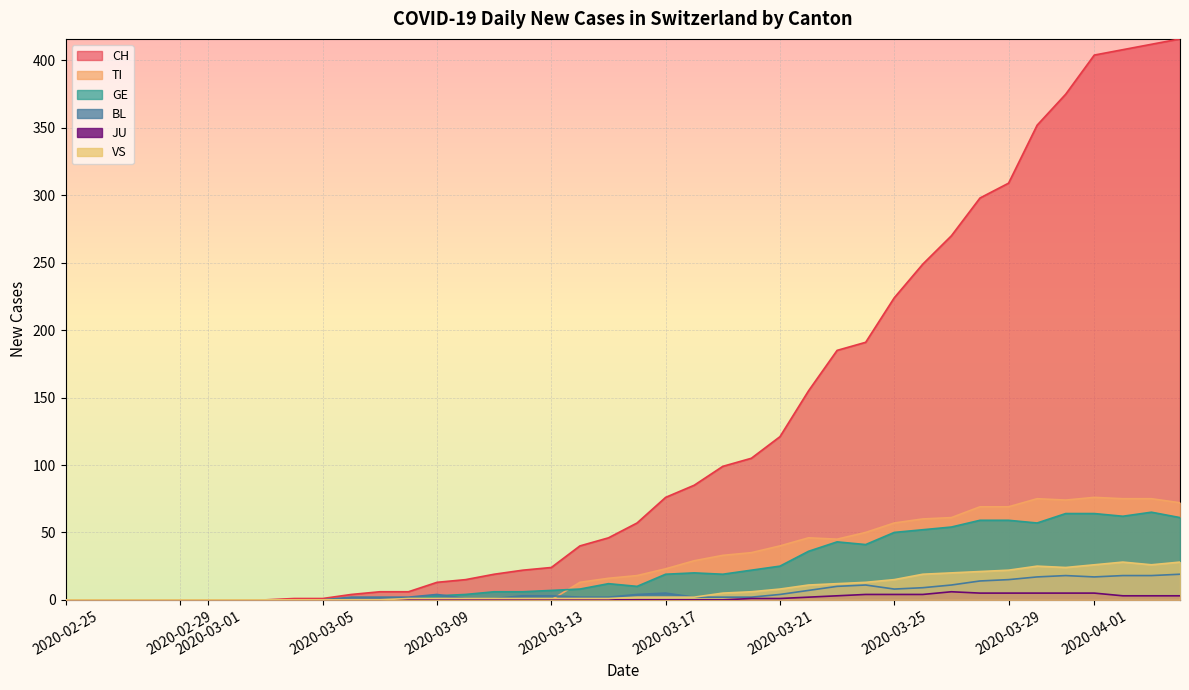

Which series has the largest total across all categories?

CH